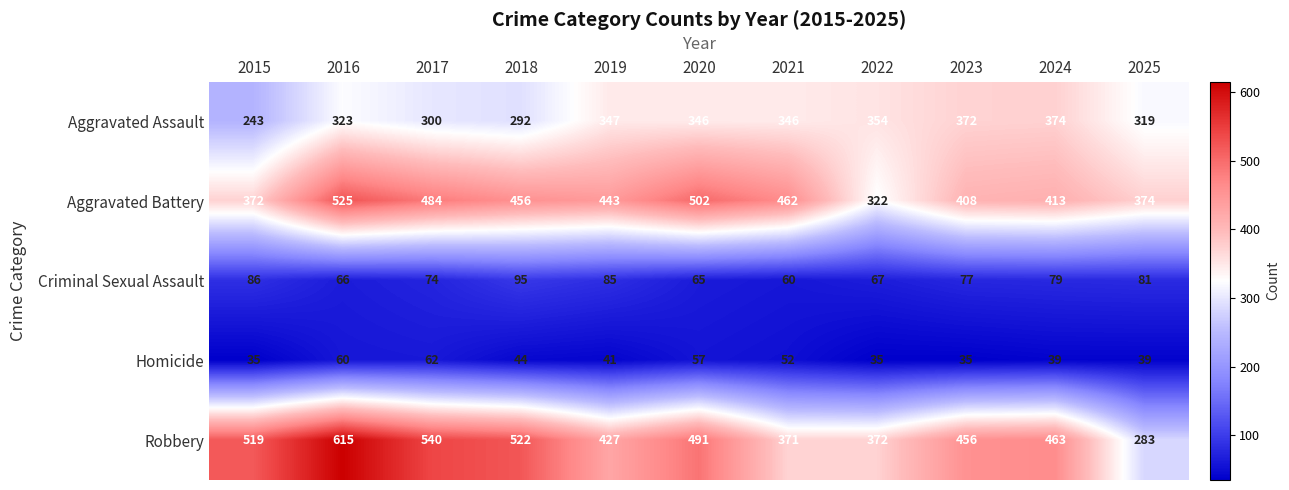

At how many categories does at least one series exceed 322?

11